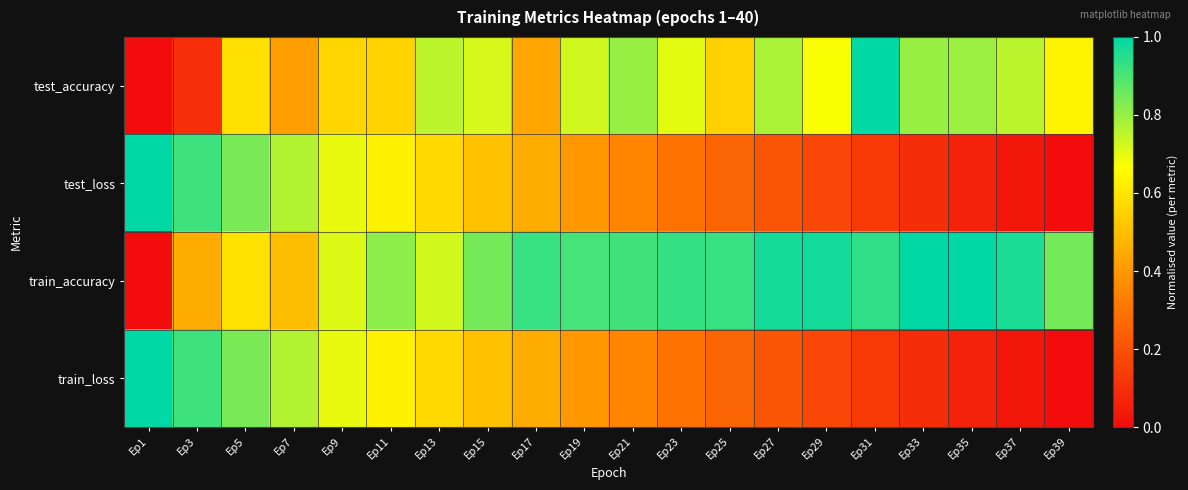

At Ep29, list the series in order from smallest to largest.

train_loss, test_loss, test_accuracy, train_accuracy